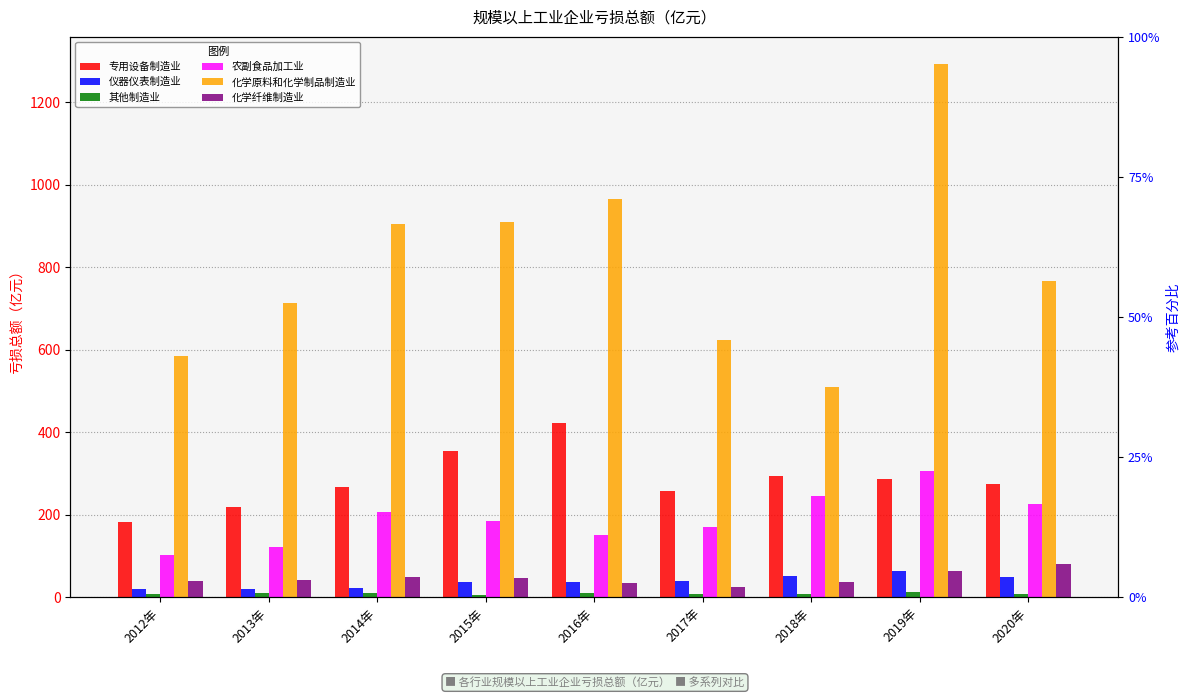

Read the 其他制造业 value at 2016年.

11.4